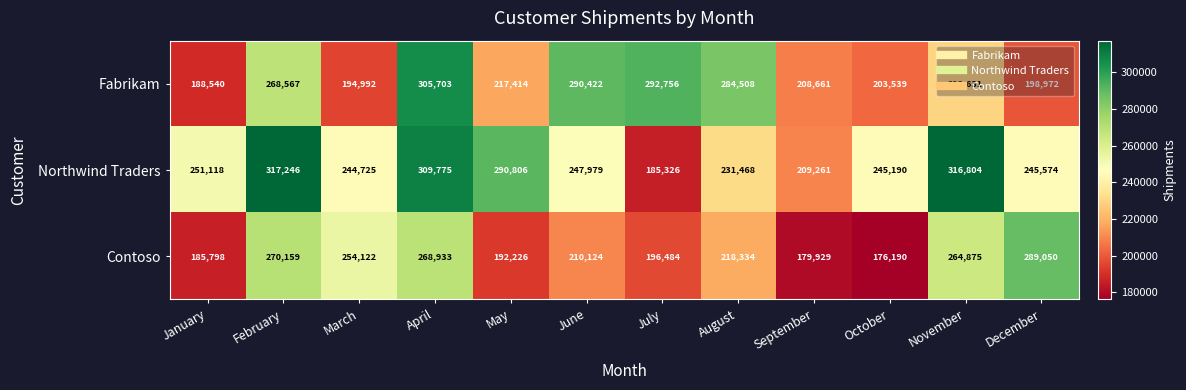

Which series has the widest spread of values?

Northwind Traders